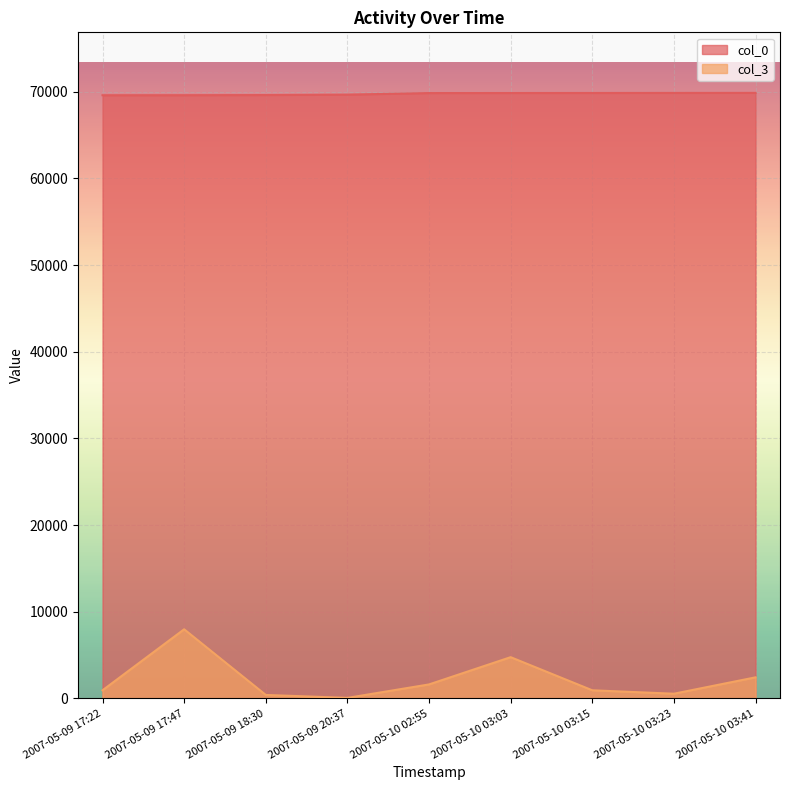

Reading left to right, extract all data points from this chart.

col_0: 69595	69602	69618	69665	69847	69851	69856	69862	69868
col_3: 933	7971	396	55	1609	4754	933	537	2427